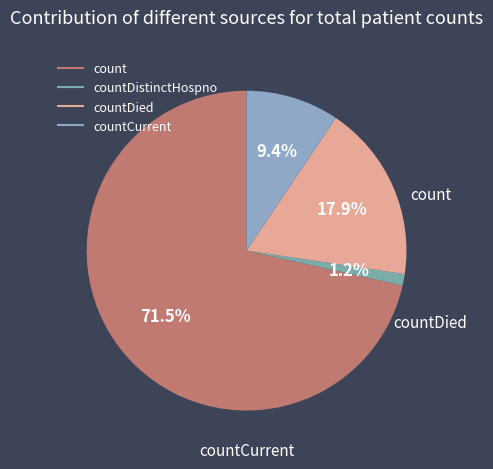

To the nearest percent, what is the difference between the largest and smallest slice percentages?

70%